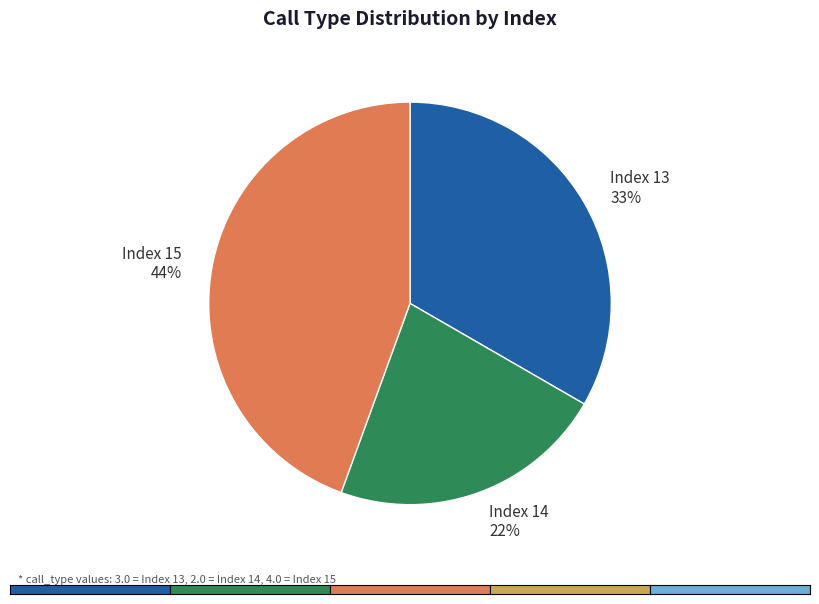

Does any single category account for the majority?

No